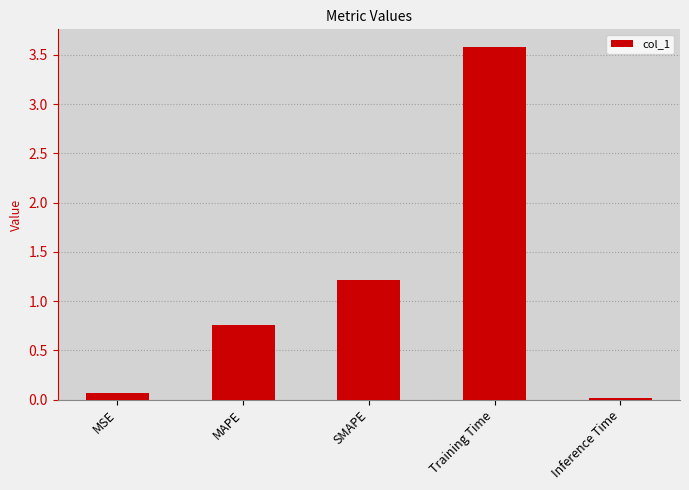

Between MSE and Inference Time, which is larger?

MSE